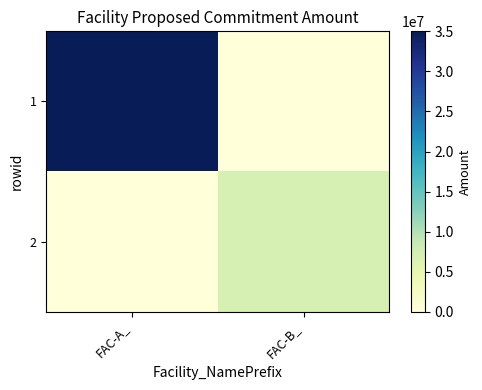

At how many categories does at least one series exceed 20578931?

1